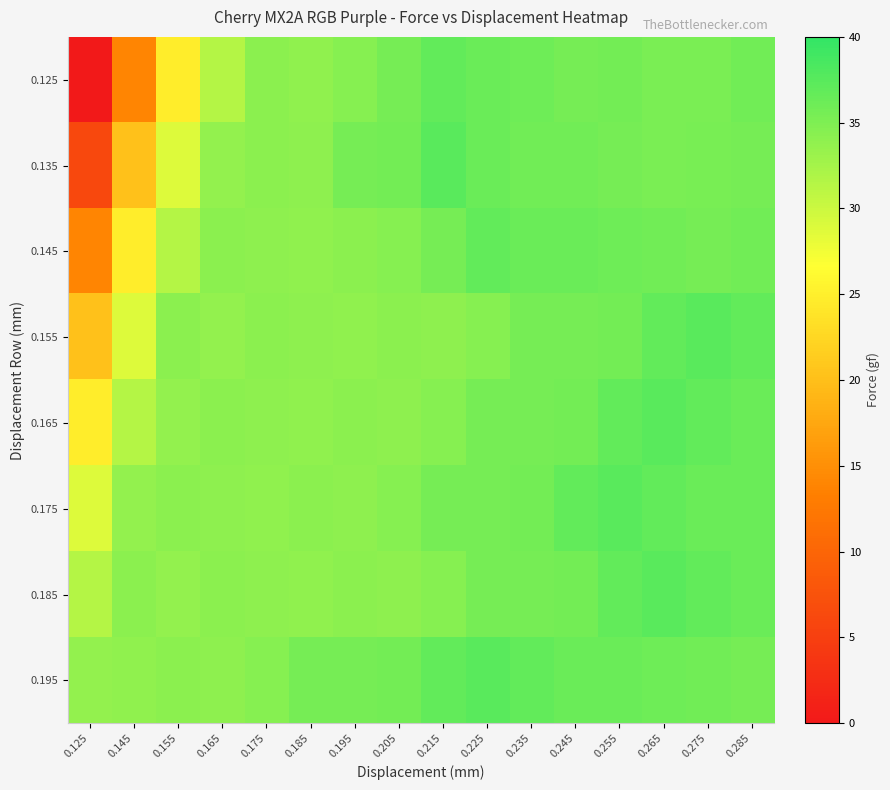

Reading left to right, extract all data points from this chart.

0.125: 0.125=0.0	0.145=14.0	0.155=24.8	0.165=31.5	0.175=34.2	0.185=33.8	0.195=34.4	0.205=35.5	0.215=36.8	0.225=36.4	0.235=36.0	0.245=35.6	0.255=35.7	0.265=35.2	0.275=35.3	0.285=35.8
0.135: 0.125=6.1	0.145=20.2	0.155=28.8	0.165=33.7	0.175=34.1	0.185=34.0	0.195=35.5	0.205=35.7	0.215=37.4	0.225=36.3	0.235=35.9	0.245=35.8	0.255=35.5	0.265=35.2	0.275=35.4	0.285=35.6
0.145: 0.125=14.0	0.145=24.8	0.155=31.5	0.165=34.1	0.175=34.0	0.185=33.8	0.195=34.1	0.205=34.4	0.215=35.5	0.225=36.8	0.235=36.4	0.245=36.3	0.255=36.0	0.265=35.9	0.275=35.6	0.285=35.8
0.155: 0.125=20.2	0.145=28.8	0.155=34.2	0.165=33.7	0.175=34.1	0.185=34.0	0.195=33.8	0.205=34.1	0.215=34.0	0.225=34.4	0.235=35.5	0.245=35.5	0.255=35.7	0.265=36.8	0.275=37.4	0.285=36.8
0.165: 0.125=24.8	0.145=31.5	0.155=33.7	0.165=34.1	0.175=34.0	0.185=33.8	0.195=34.1	0.205=34.0	0.215=34.4	0.225=35.5	0.235=35.5	0.245=35.7	0.255=36.8	0.265=37.4	0.275=36.8	0.285=36.4
0.175: 0.125=28.8	0.145=33.7	0.155=34.1	0.165=34.0	0.175=33.8	0.185=34.1	0.195=34.0	0.205=34.4	0.215=35.5	0.225=35.5	0.235=35.7	0.245=36.8	0.255=37.4	0.265=36.8	0.275=36.4	0.285=36.3
0.185: 0.125=31.5	0.145=34.2	0.155=33.7	0.165=34.1	0.175=34.0	0.185=33.8	0.195=34.1	0.205=34.0	0.215=34.4	0.225=35.5	0.235=35.5	0.245=35.7	0.255=36.8	0.265=37.4	0.275=36.8	0.285=36.4
0.195: 0.125=33.7	0.145=33.8	0.155=34.1	0.165=34.0	0.175=34.4	0.185=35.5	0.195=35.5	0.205=35.7	0.215=36.8	0.225=37.4	0.235=36.8	0.245=36.4	0.255=36.3	0.265=36.0	0.275=35.9	0.285=35.6